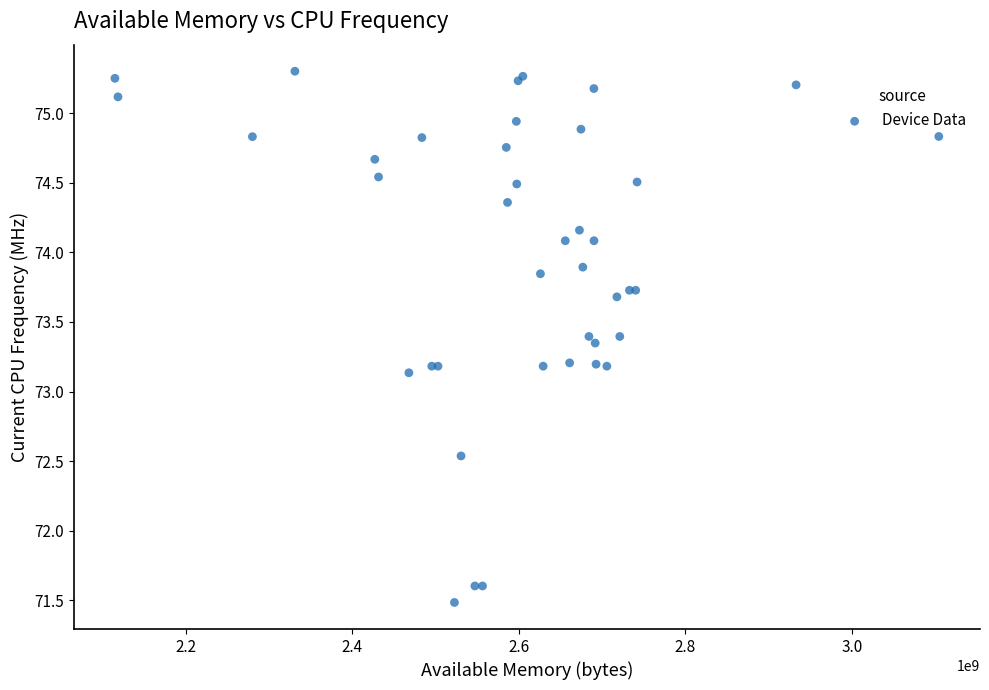

What Y value in the scatter plot is closest to 73?

73.1